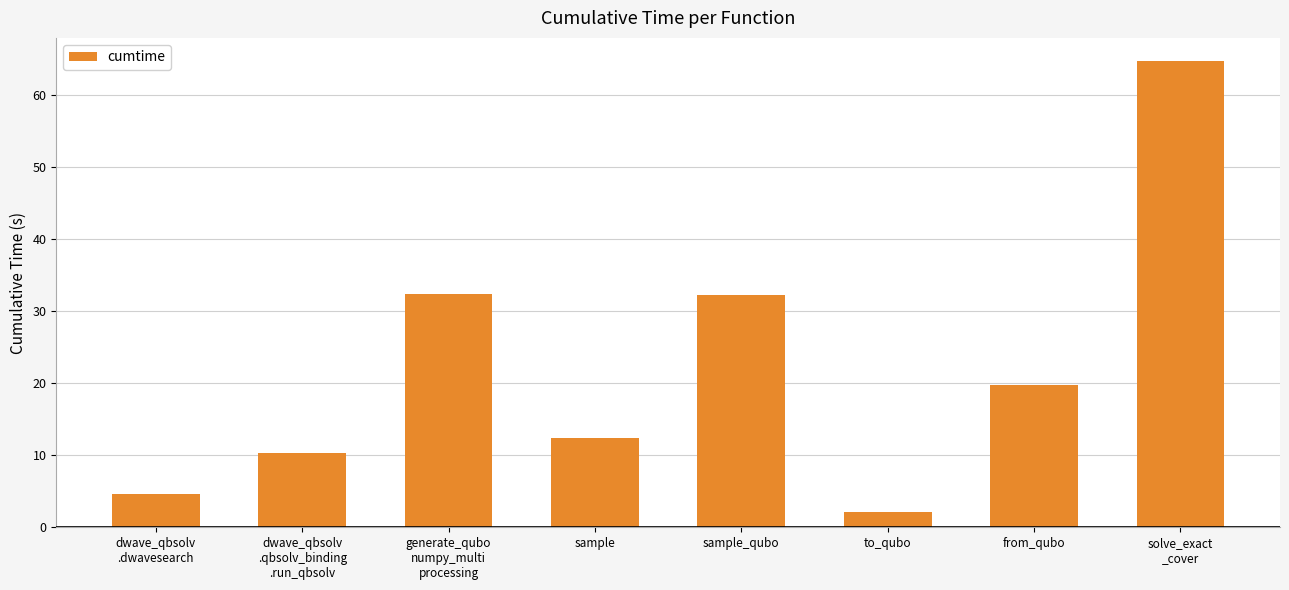

Is it true that the value at sample_qubo is 16.6?

False